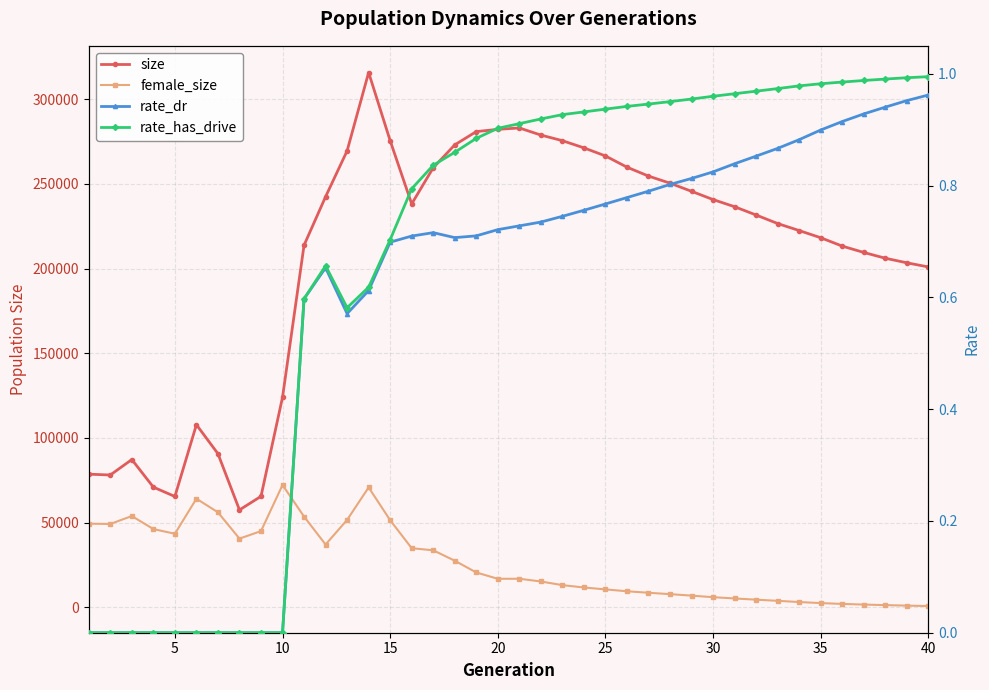

Is it true that rate_dr equals 1.5 at 35?

False